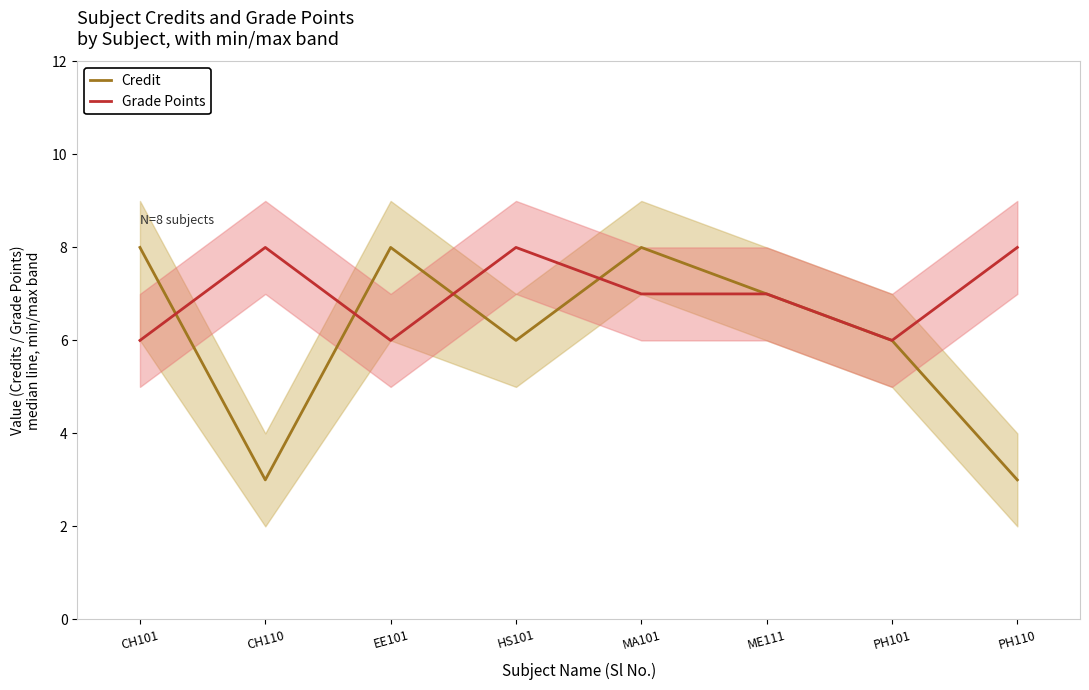

Reading left to right, transcribe all the data shown in this chart.

Credit: CH101=8	CH110=3	EE101=8	HS101=6	MA101=8	ME111=7	PH101=6	PH110=3
Grade Points: CH101=6	CH110=8	EE101=6	HS101=8	MA101=7	ME111=7	PH101=6	PH110=8